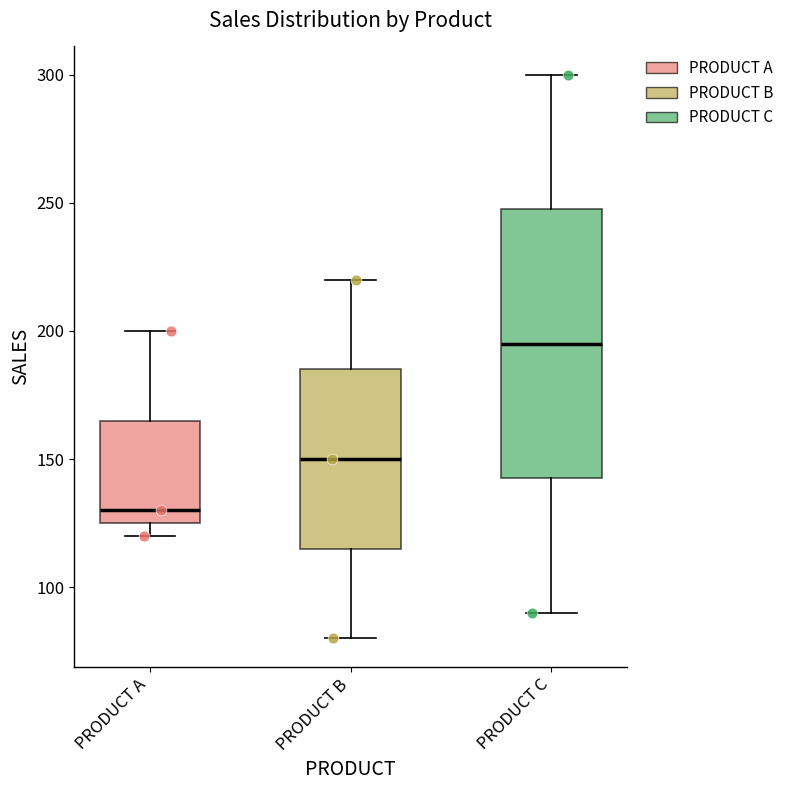

Which box's median line is the highest?

PRODUCT C